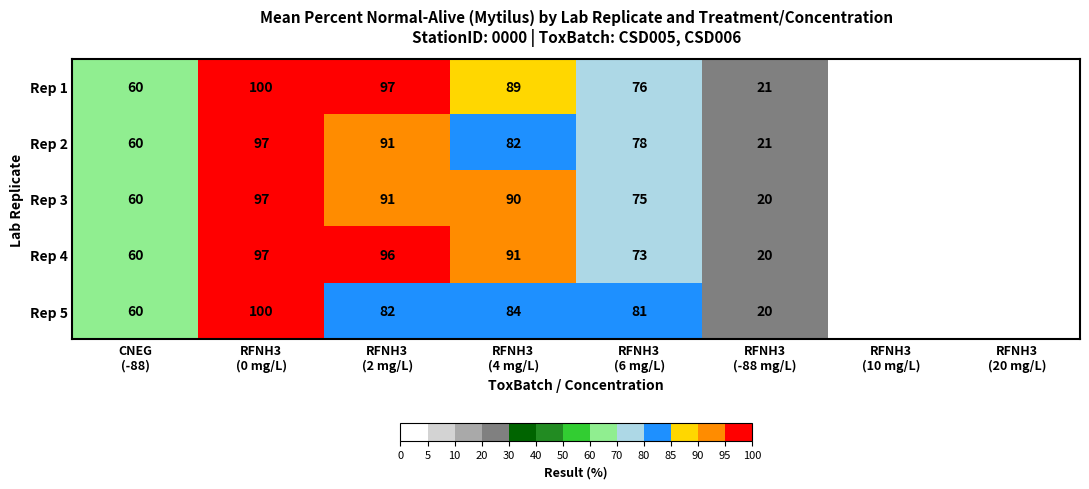

Which category has the highest value across all series?

RFNH3
(0 mg/L)